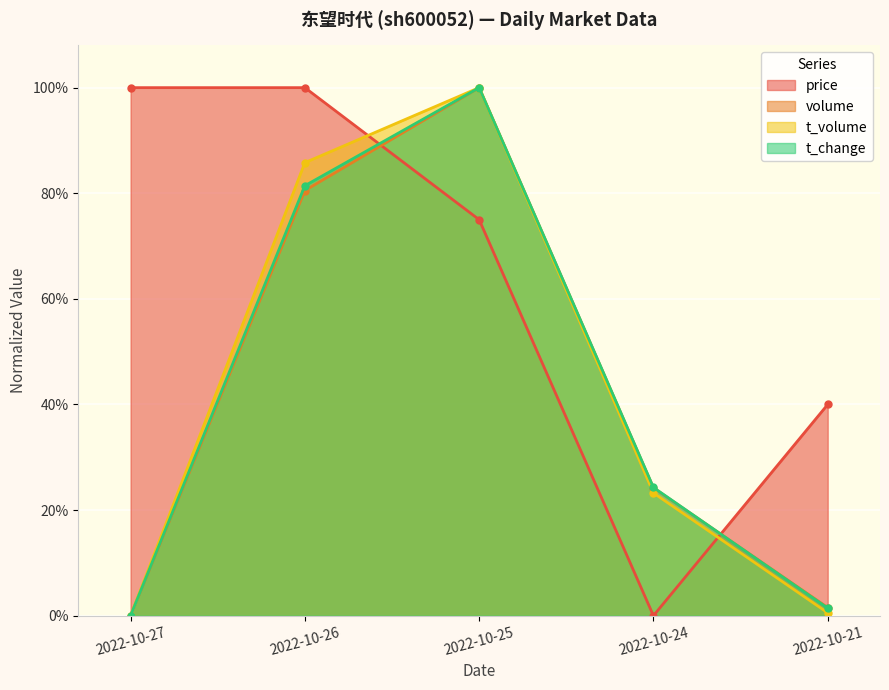

At 2022-10-24, list the series in order from smallest to largest.

price, t_volume, volume, t_change